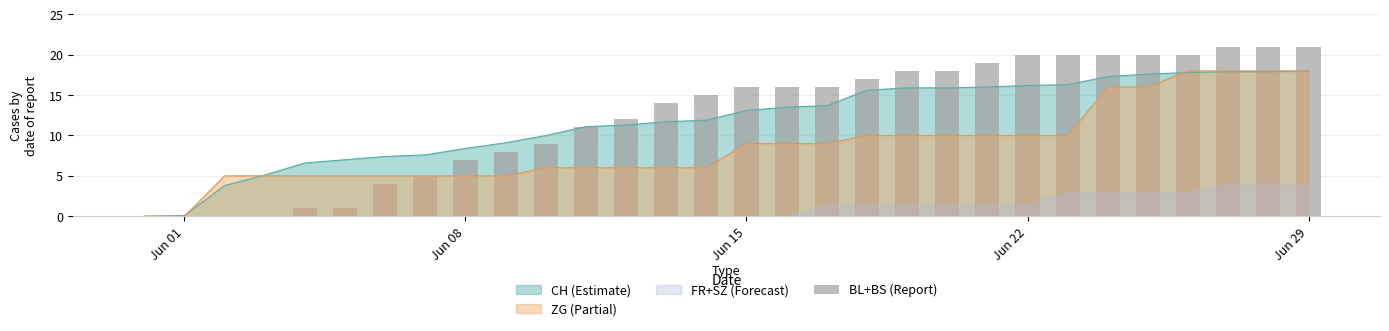

True or false: ZG (Partial) has a value of 9.0 at Jun 15.

True